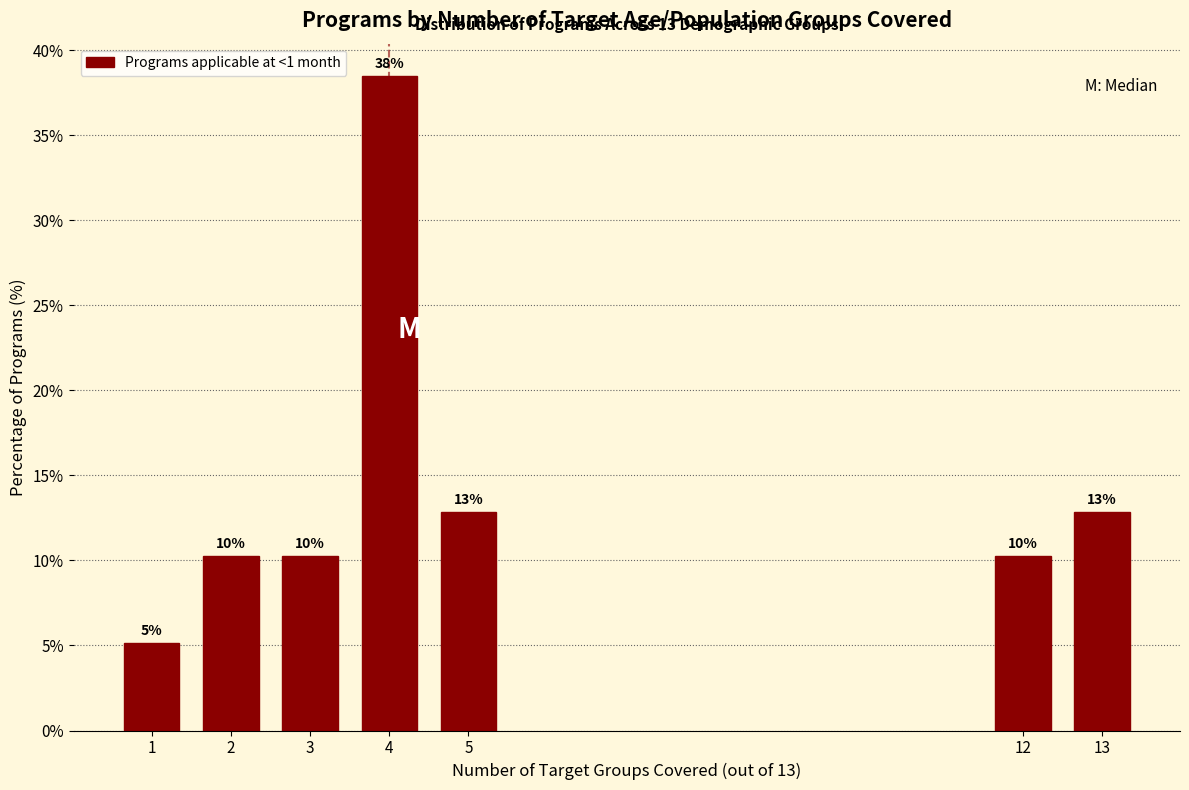

How many bars are there in total?

7